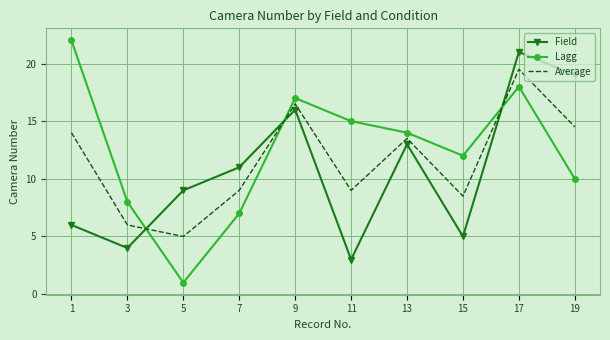

Reading left to right, what are all the values shown in this chart?

Field: 1=6.0	3=4.0	5=9.0	7=11.0	9=16.0	11=3.0	13=13.0	15=5.0	17=21.0	19=19.0
Lagg: 1=22.0	3=8.0	5=1.0	7=7.0	9=17.0	11=15.0	13=14.0	15=12.0	17=18.0	19=10.0
Average: 1=14.0	3=6.0	5=5.0	7=9.0	9=16.5	11=9.0	13=13.5	15=8.5	17=19.5	19=14.5